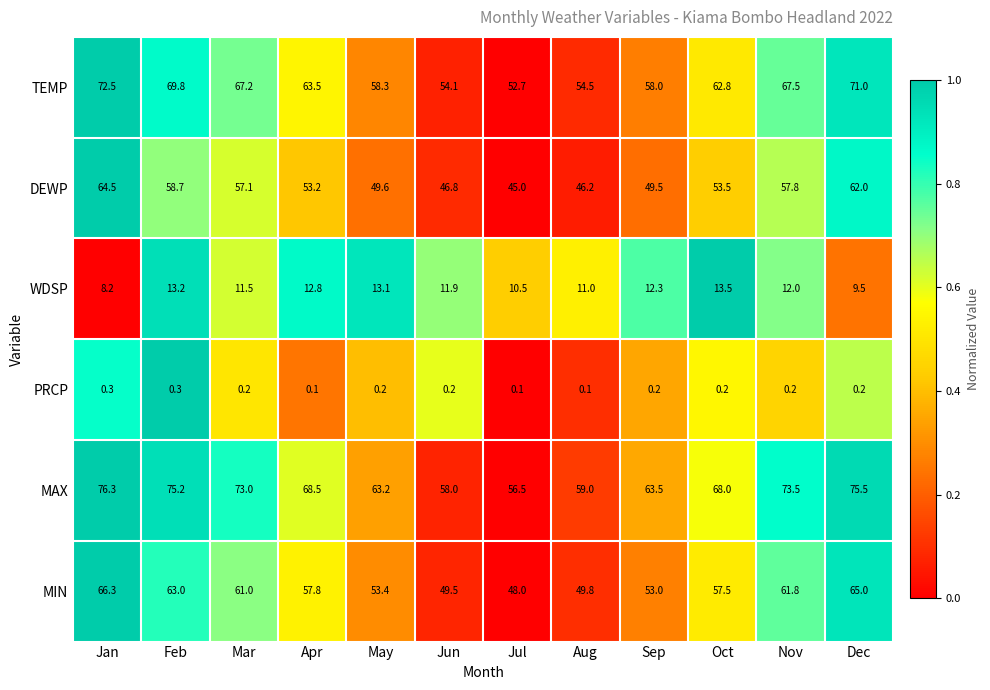

What is the average value of the WDSP series?

11.6